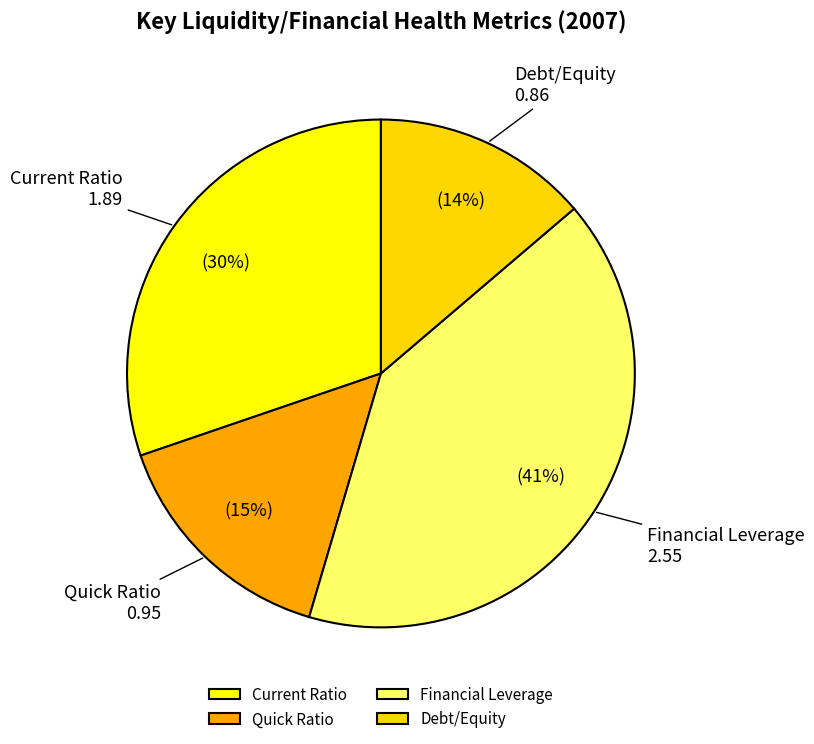

Rank the categories by value from highest to lowest.

Financial Leverage, Current Ratio, Quick Ratio, Debt/Equity